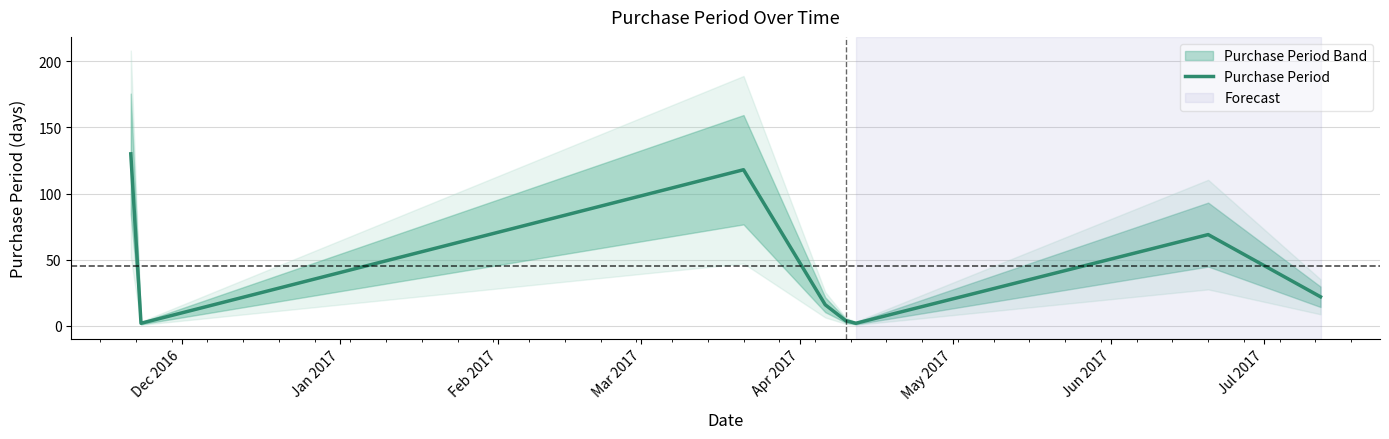

What is the maximum value for Purchase Period?

130